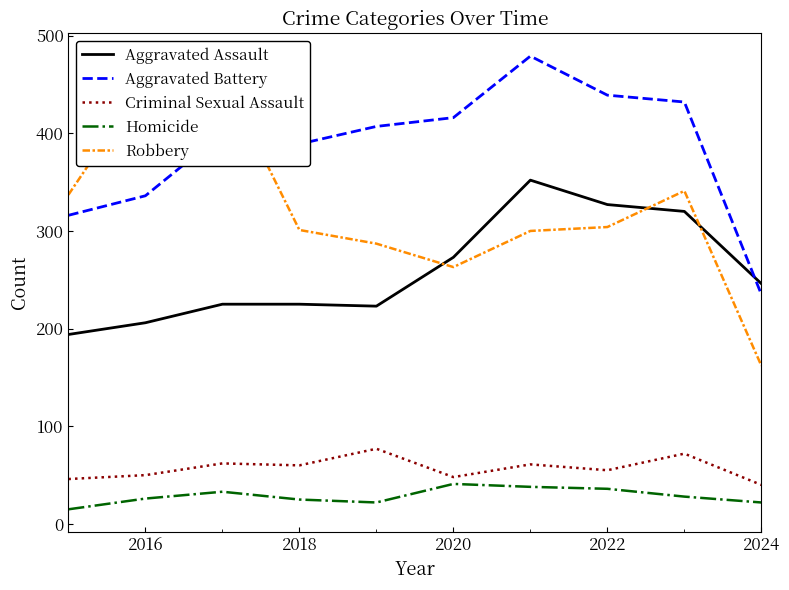

What is the minimum value for Criminal Sexual Assault?

40